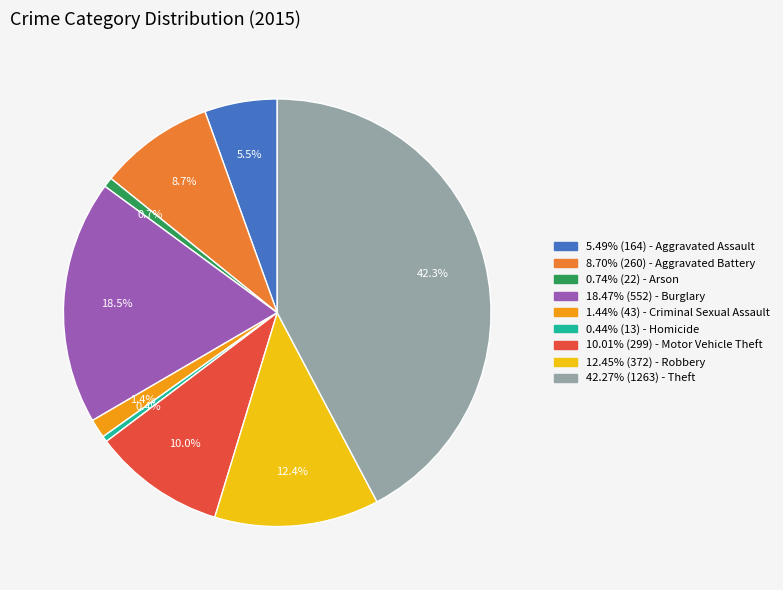

Approximately how many times larger is the value at 0.74% (22) - Arson compared to 1.44% (43) - Criminal Sexual Assault?

0.5